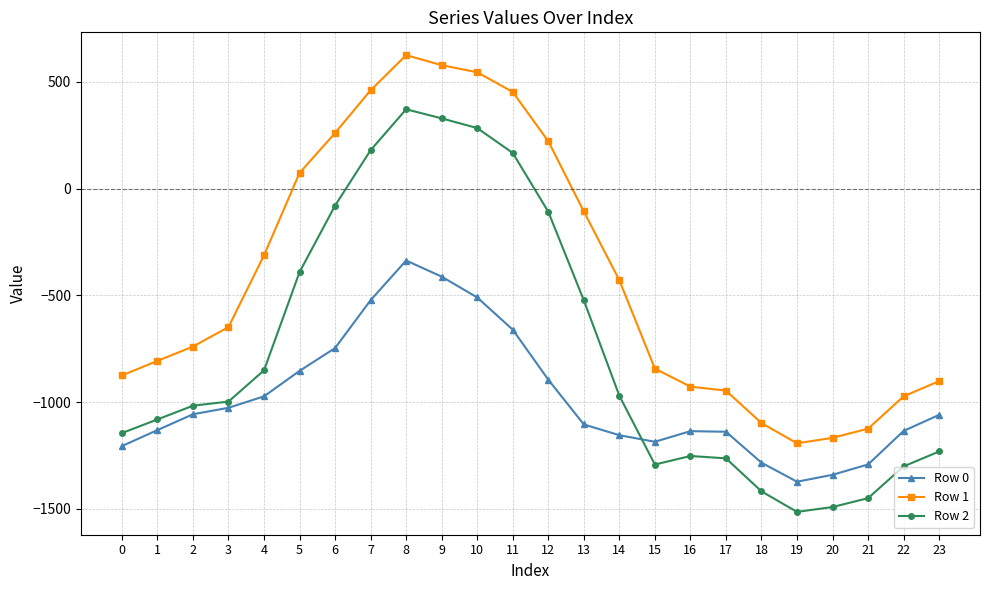

True or false: Row 0 and Row 1 cross at least once.

False